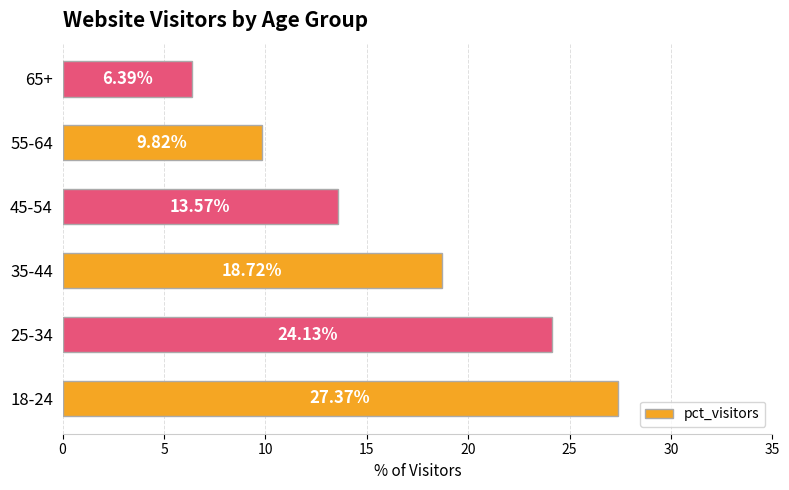

Does the chart contain stacked bars?

No